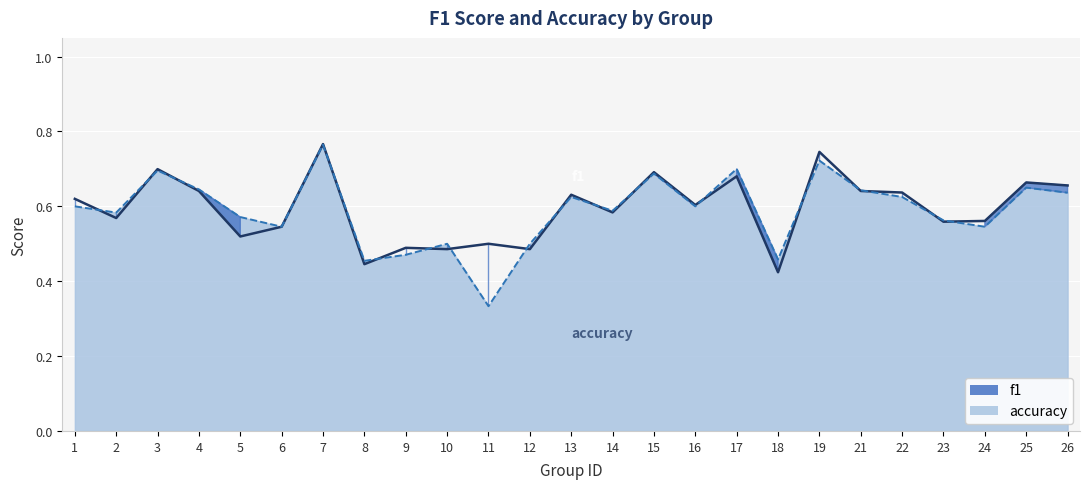

Which series changed the most between 7 and 15?

accuracy